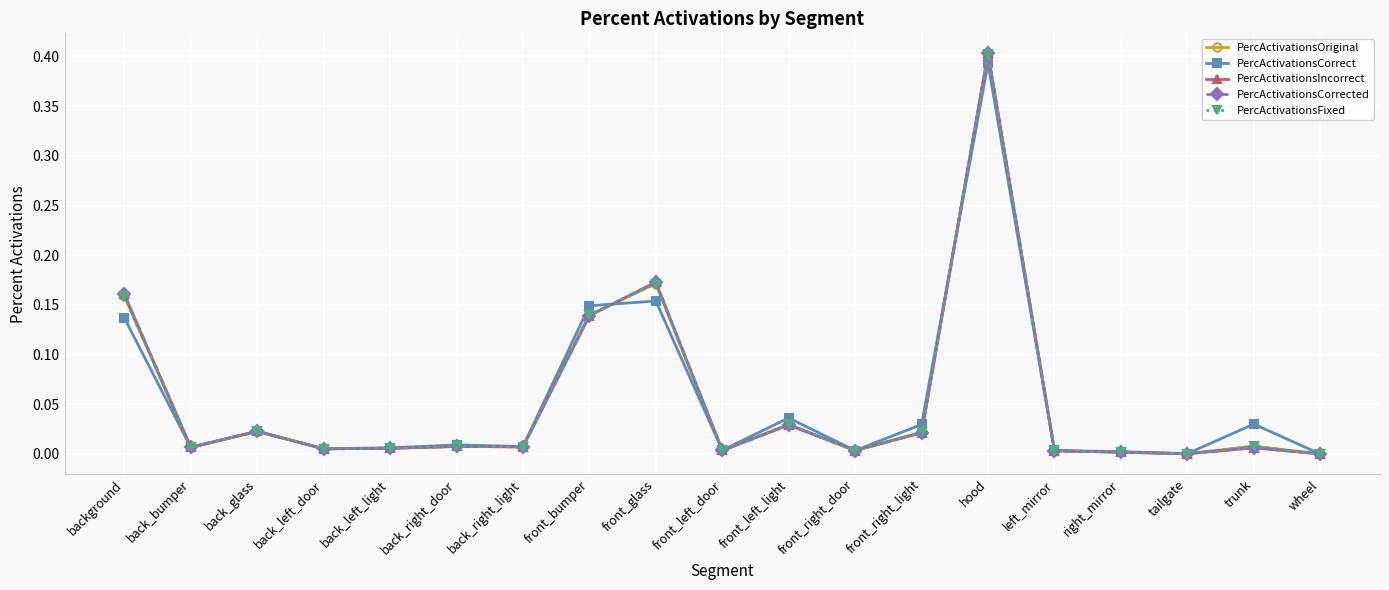

The value of PercActivationsCorrected at front_left_light is 0.0. True or false?

False